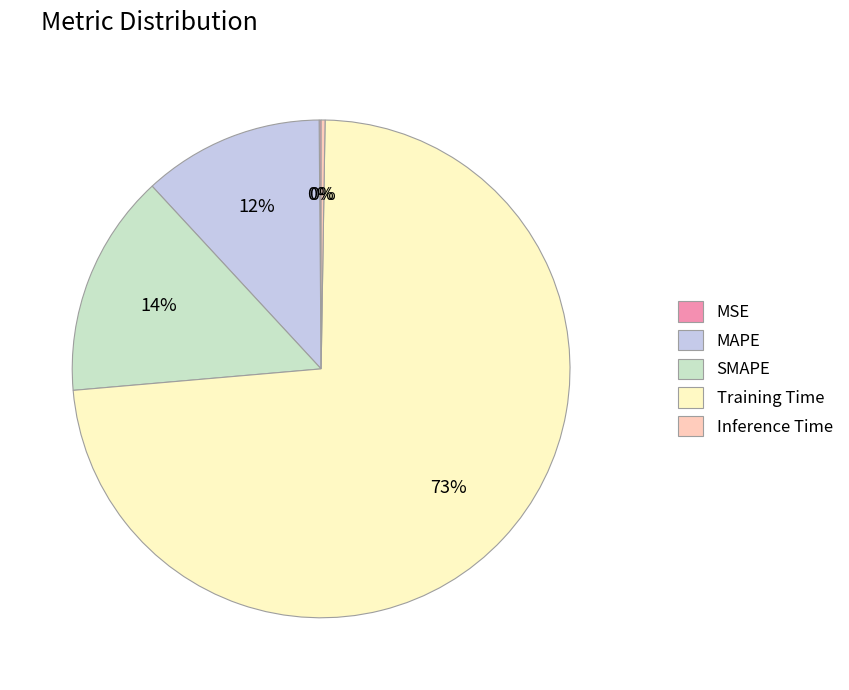

Which slice is the largest?

Training Time